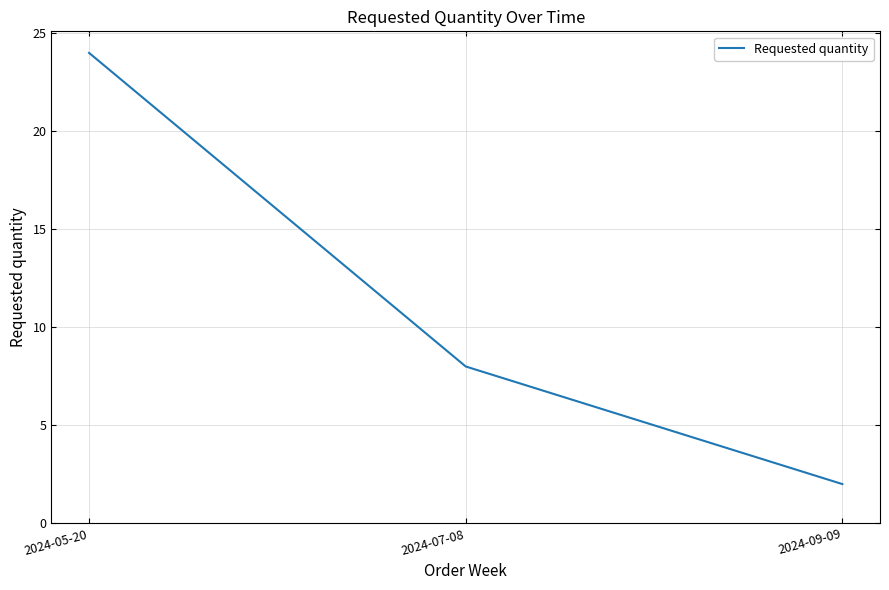

Where does the data first go above 8?

2024-05-20